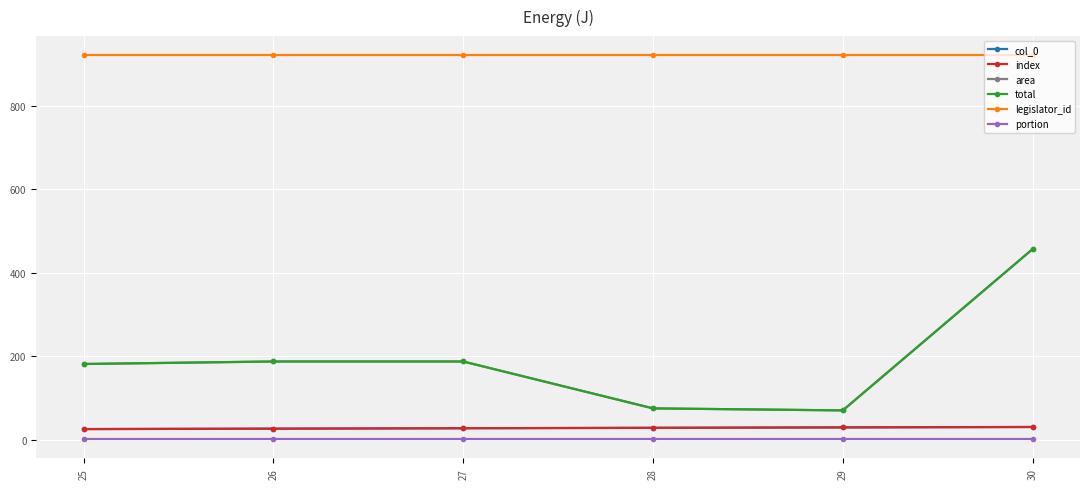

What is the difference between the area values at 30 and 27?

269.3